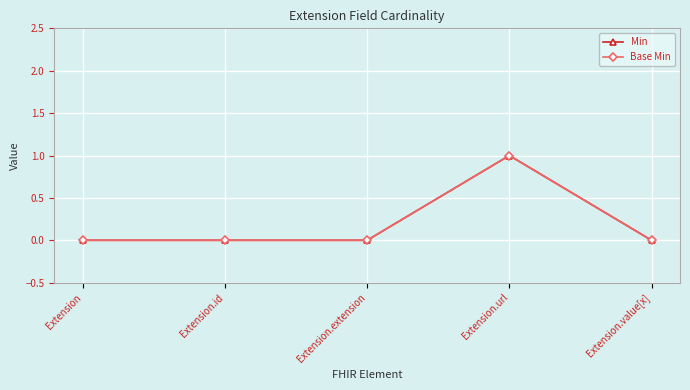

Does the chart have visible grid lines?

Yes